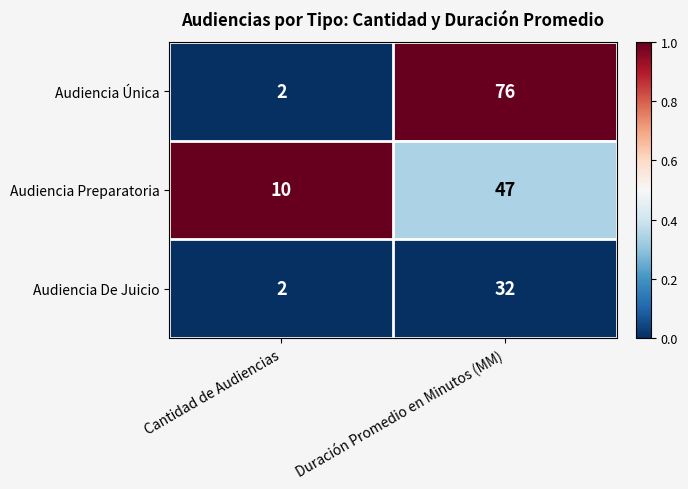

True or false: Audiencia De Juicio has a value of 2 at Cantidad de Audiencias.

True